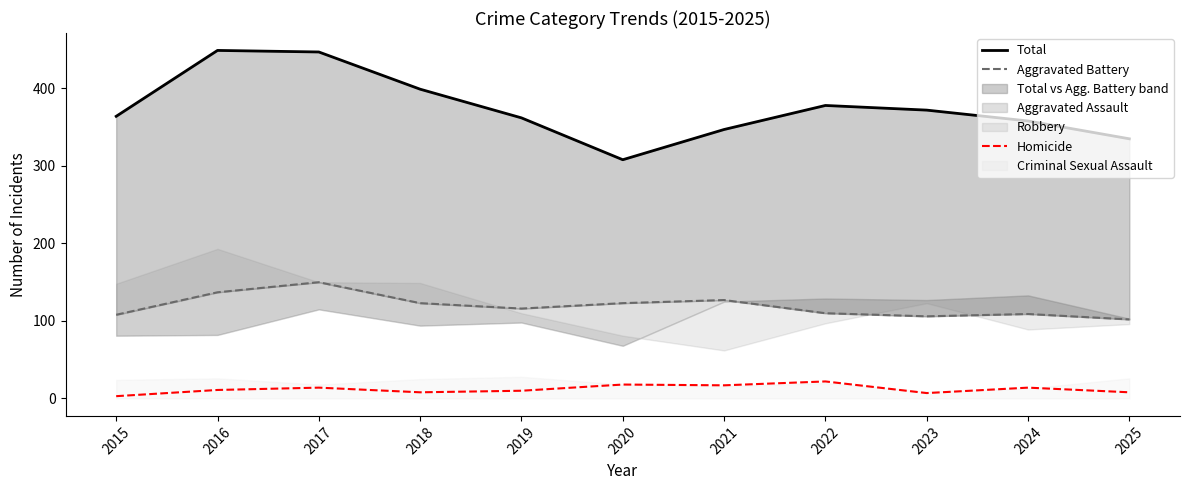

The Homicide series shows 11 at 2023. True or false?

False